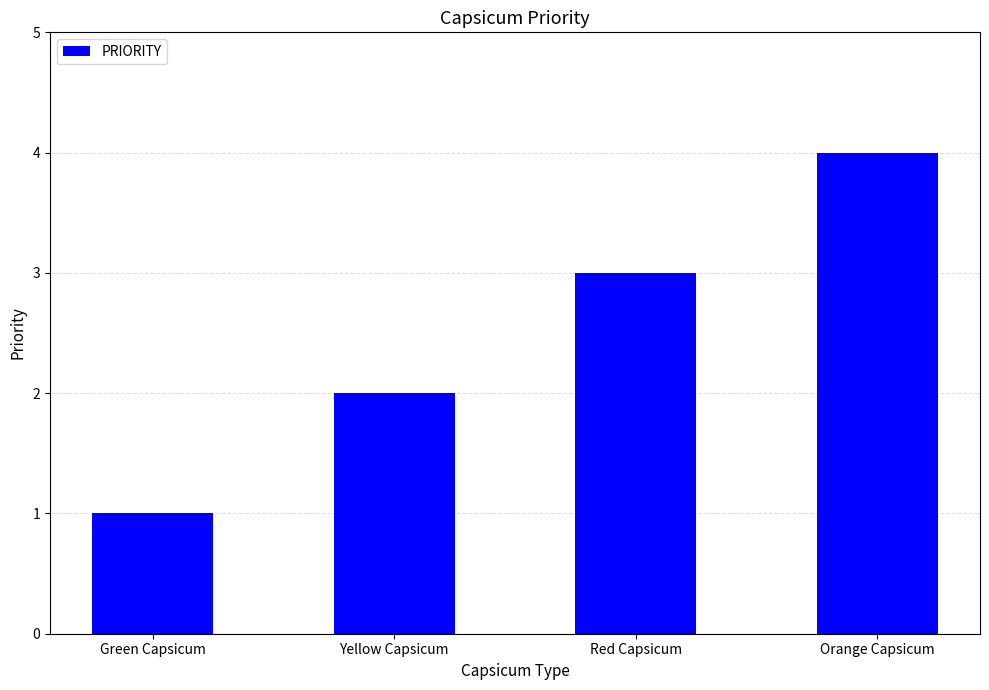

The chart shows a value of 4 at Orange Capsicum. True or false?

True